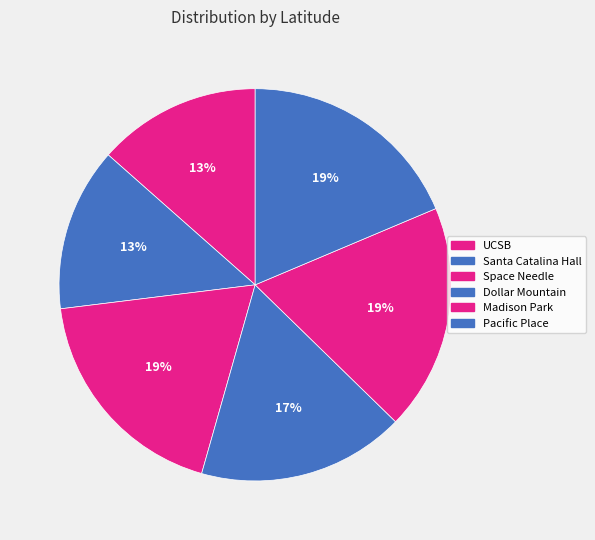

To the nearest percent, what is the combined percentage of Santa Catalina Hall and Pacific Place?

32%